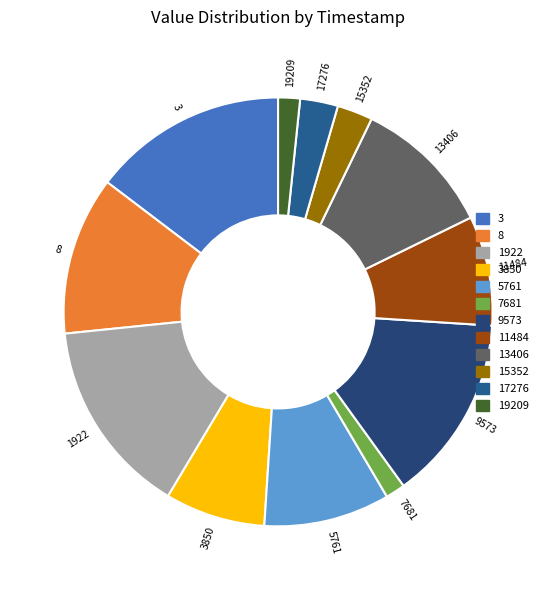

Count the number of slices in the pie.

12